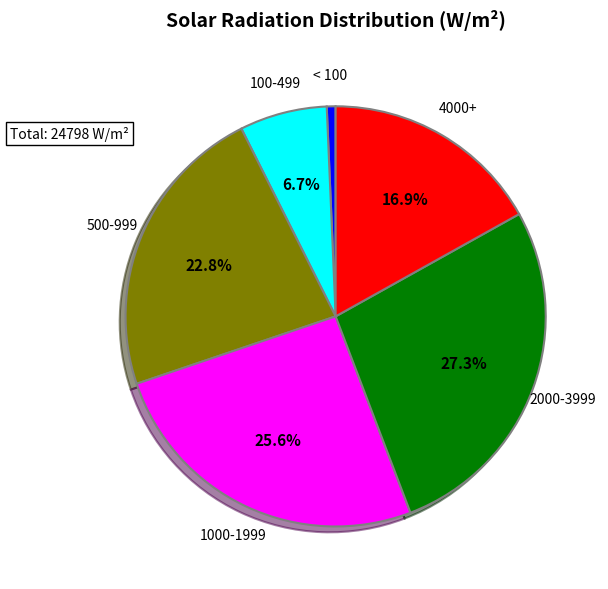

Does 500-999 represent more than half of the total?

No